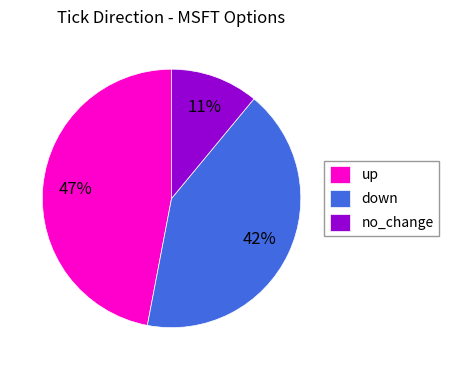

Is it true that up is 72% of the pie?

False